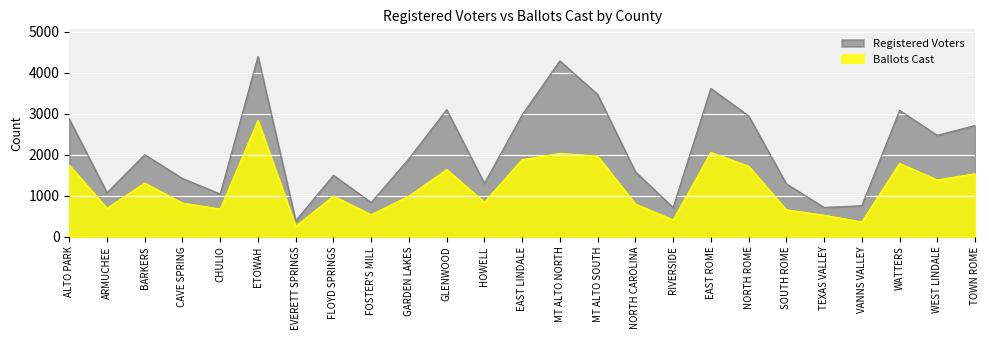

What is the label of the 15th point from the right?

GLENWOOD